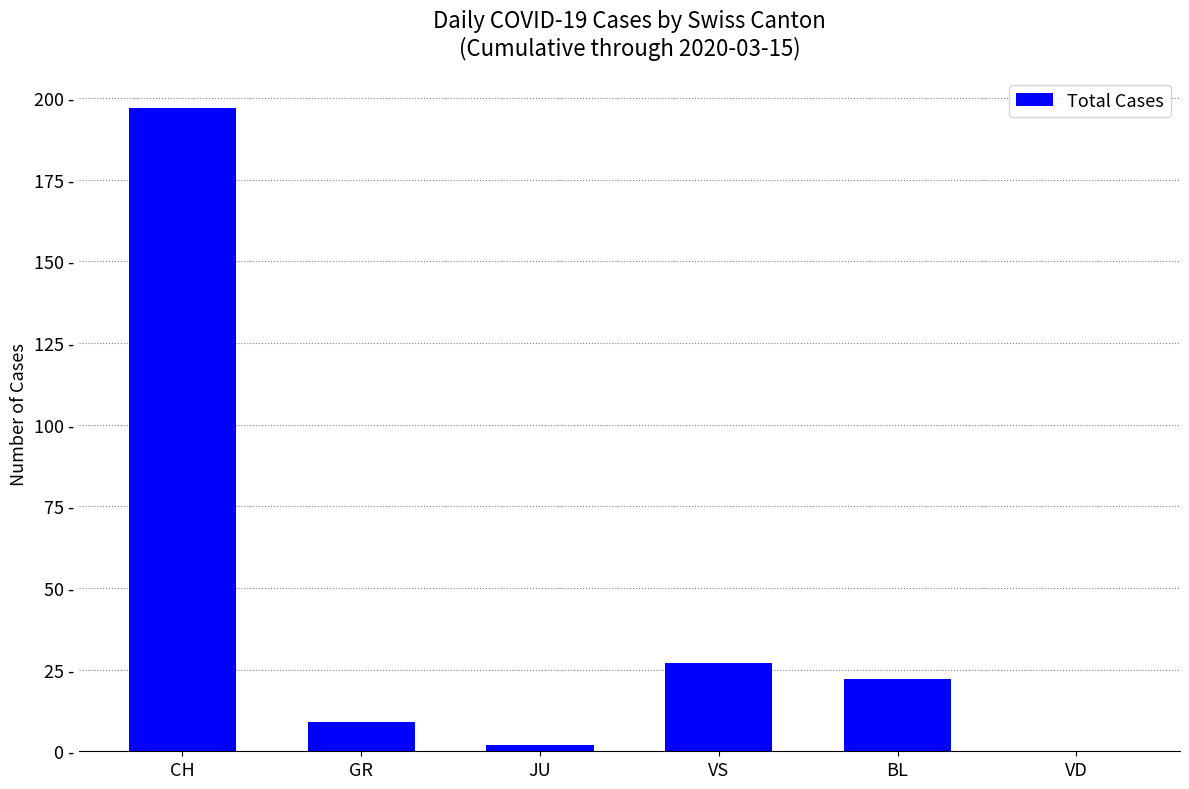

Reading right to left, what are all the values shown in this chart?

0	22	27	2	9	197